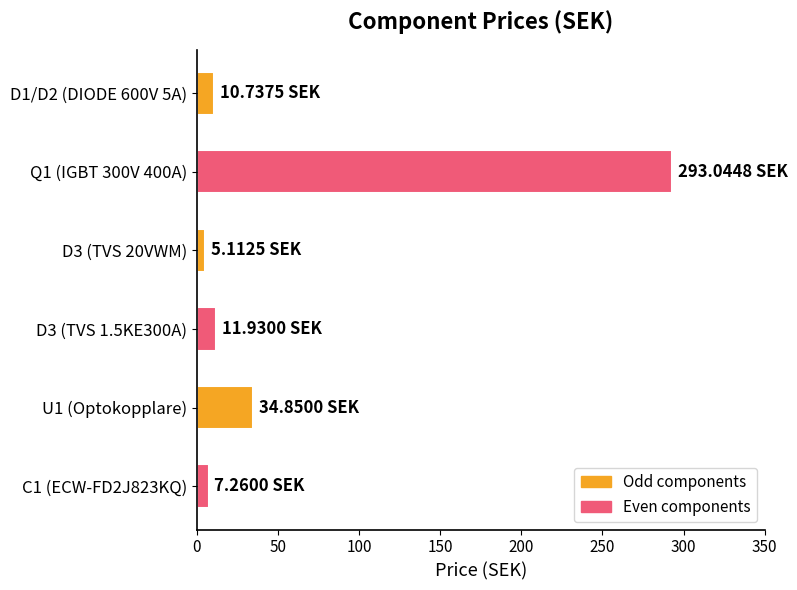

What is the sum of all values?

362.9